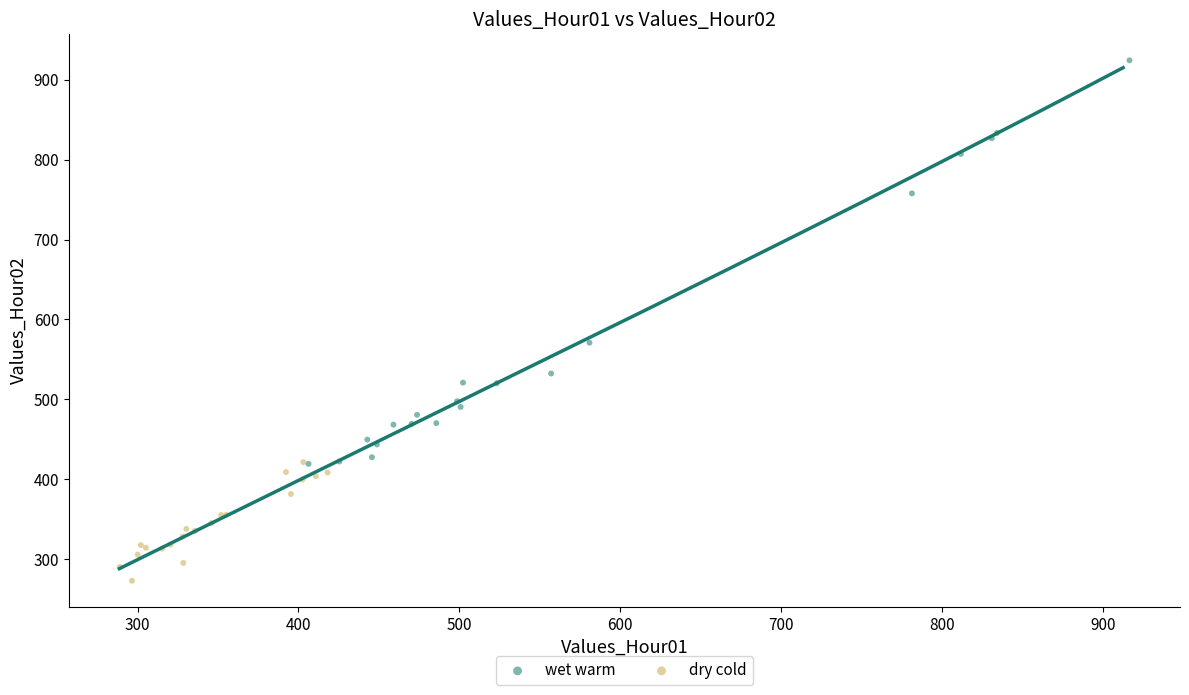

Which series has the largest Y range (max minus min)?

wet warm